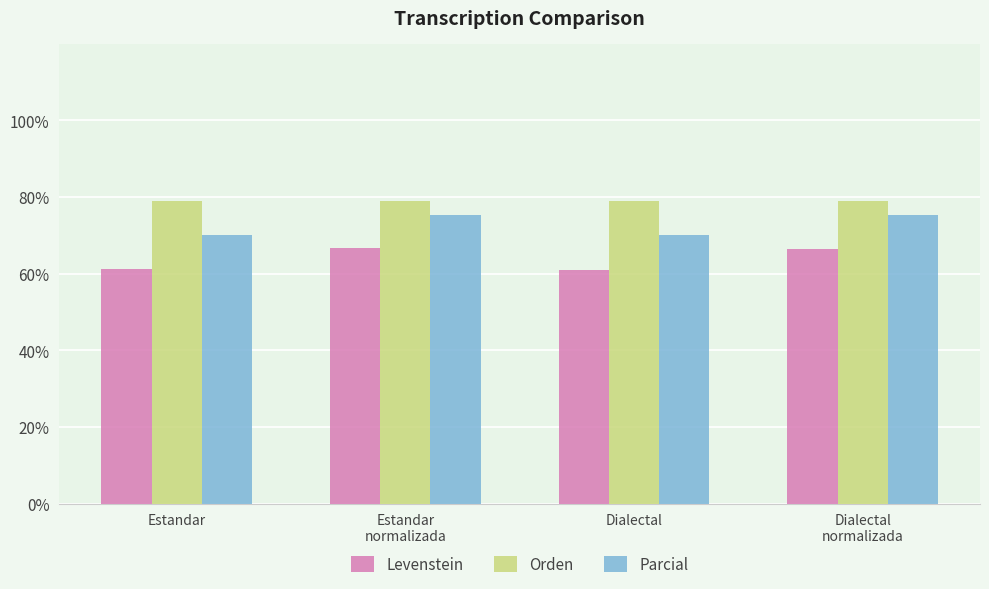

What value does the Parcial series have at Dialectal?

70.1